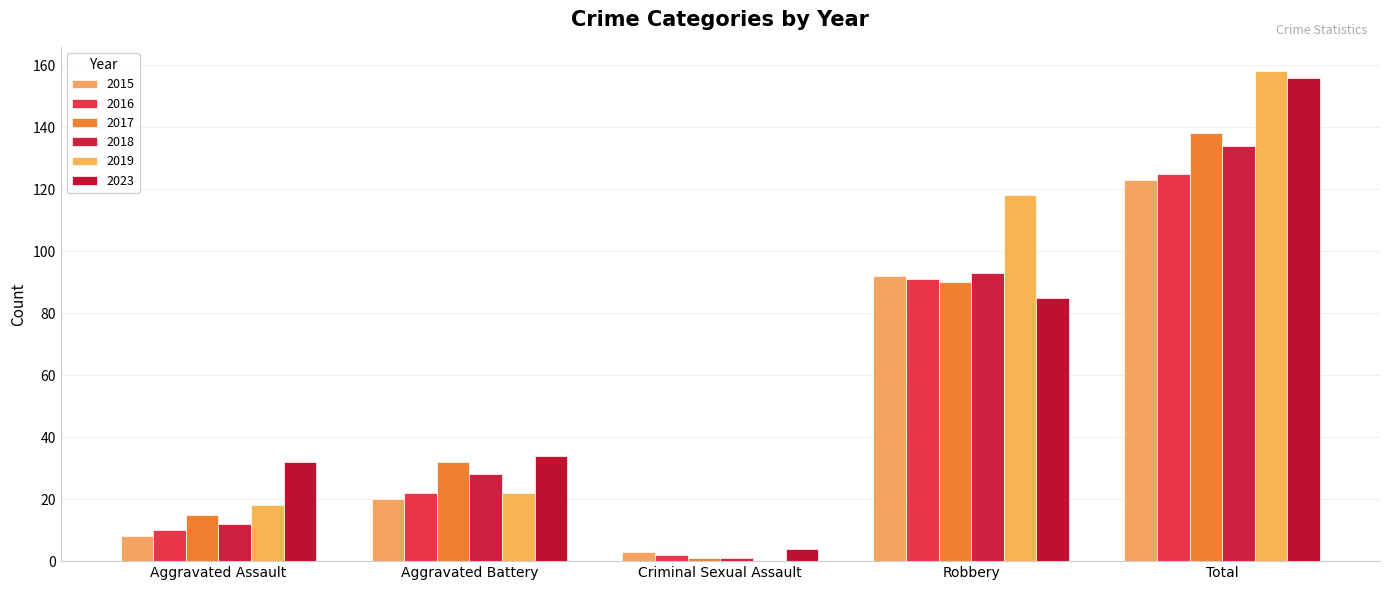

Reading right to left, what are all the values shown in this chart?

2015: Total=123	Robbery=92	Criminal Sexual Assault=3	Aggravated Battery=20	Aggravated Assault=8
2016: Total=125	Robbery=91	Criminal Sexual Assault=2	Aggravated Battery=22	Aggravated Assault=10
2017: Total=138	Robbery=90	Criminal Sexual Assault=1	Aggravated Battery=32	Aggravated Assault=15
2018: Total=134	Robbery=93	Criminal Sexual Assault=1	Aggravated Battery=28	Aggravated Assault=12
2019: Total=158	Robbery=118	Criminal Sexual Assault=0	Aggravated Battery=22	Aggravated Assault=18
2023: Total=156	Robbery=85	Criminal Sexual Assault=4	Aggravated Battery=34	Aggravated Assault=32